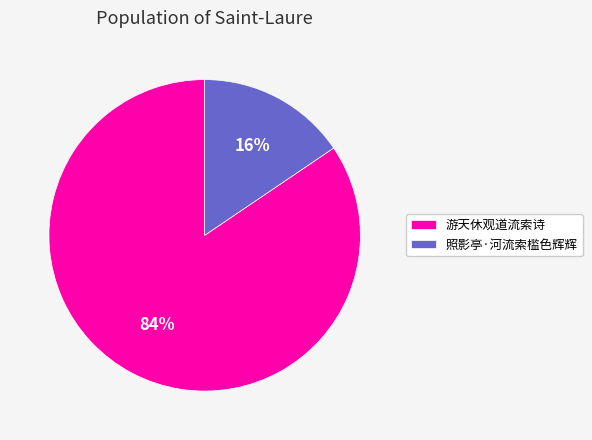

To the nearest percent, what percentage of the pie is 照影亭·河流索槛色辉辉?

16%